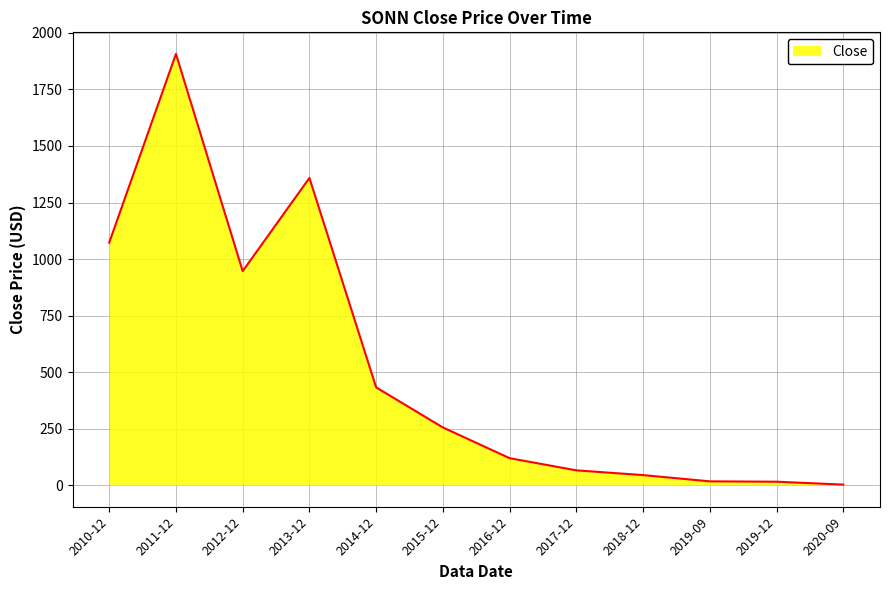

What is the maximum value shown in the chart?

1907.2